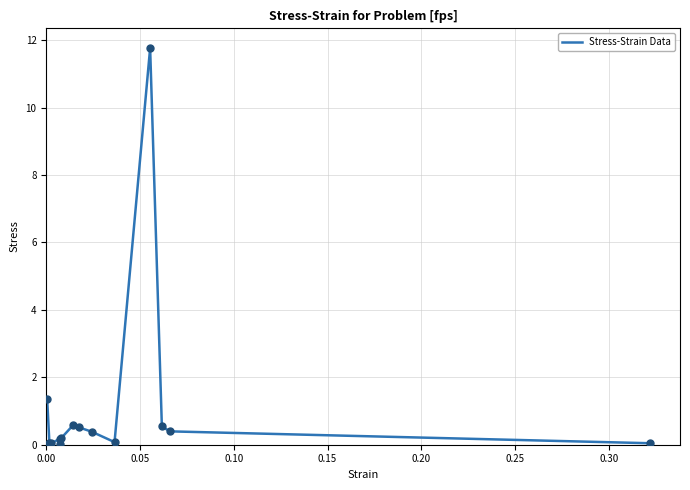

What is the greatest value displayed?

11.8